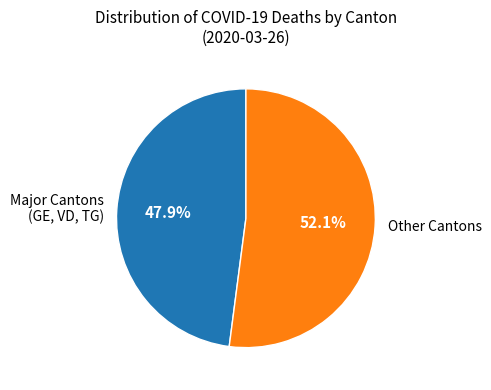

Which slice is the largest?

Other Cantons